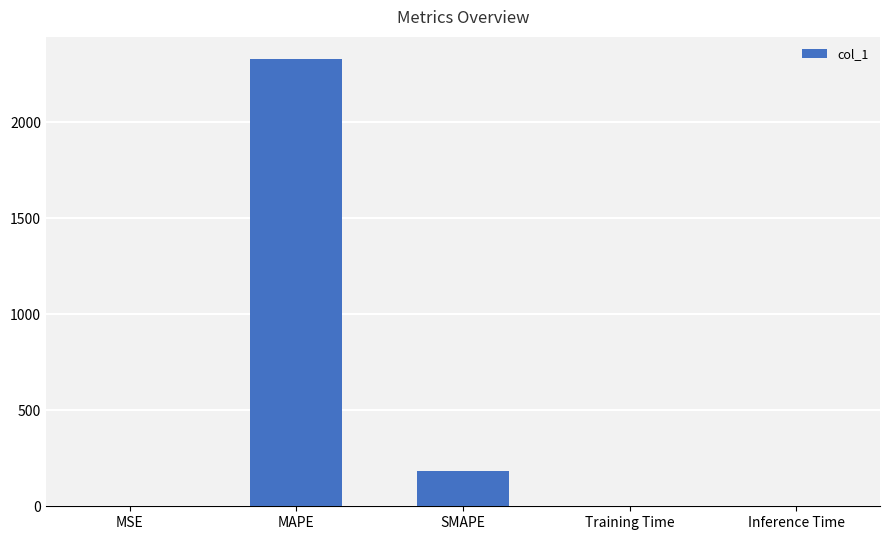

Does the chart contain stacked bars?

No